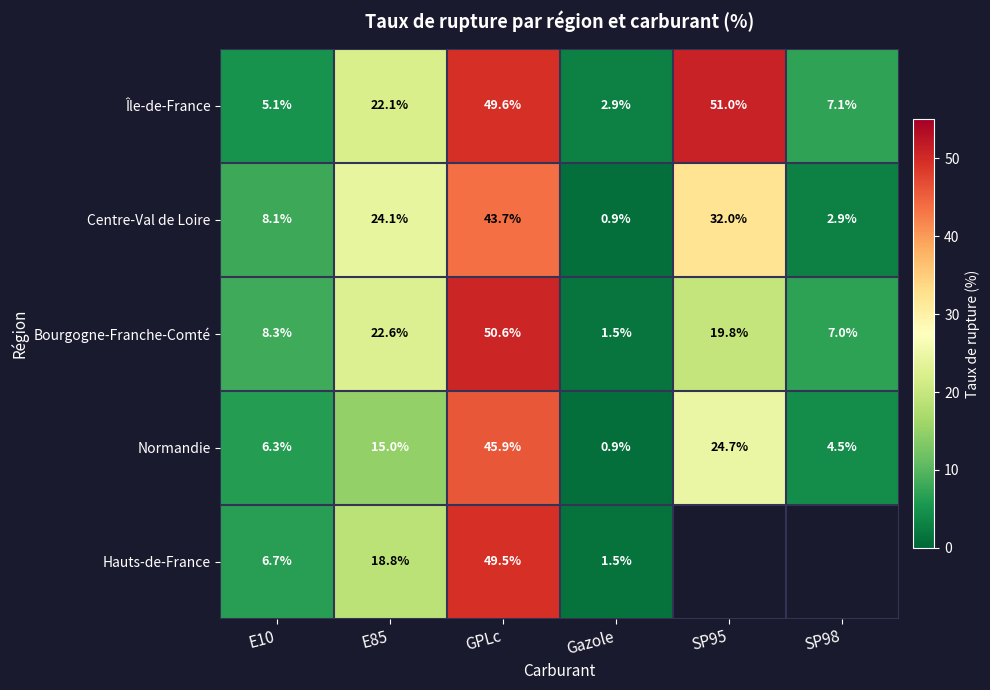

At which label does Normandie reach its peak?

GPLc